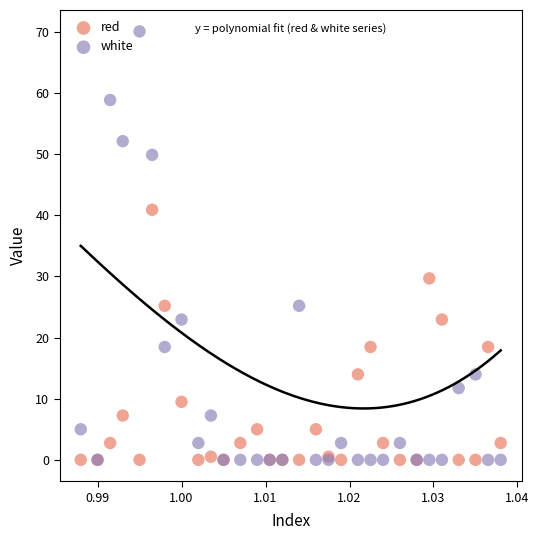

What are all the series names shown in the legend?

red, white